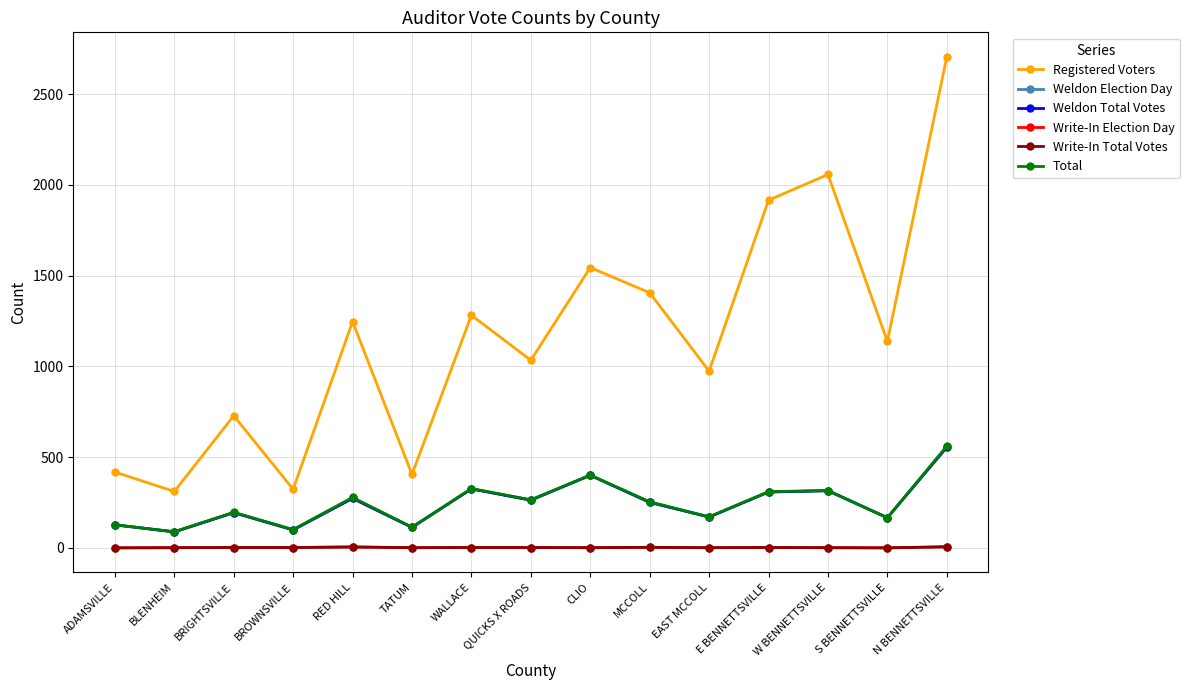

Which series has the largest total across all categories?

Registered Voters